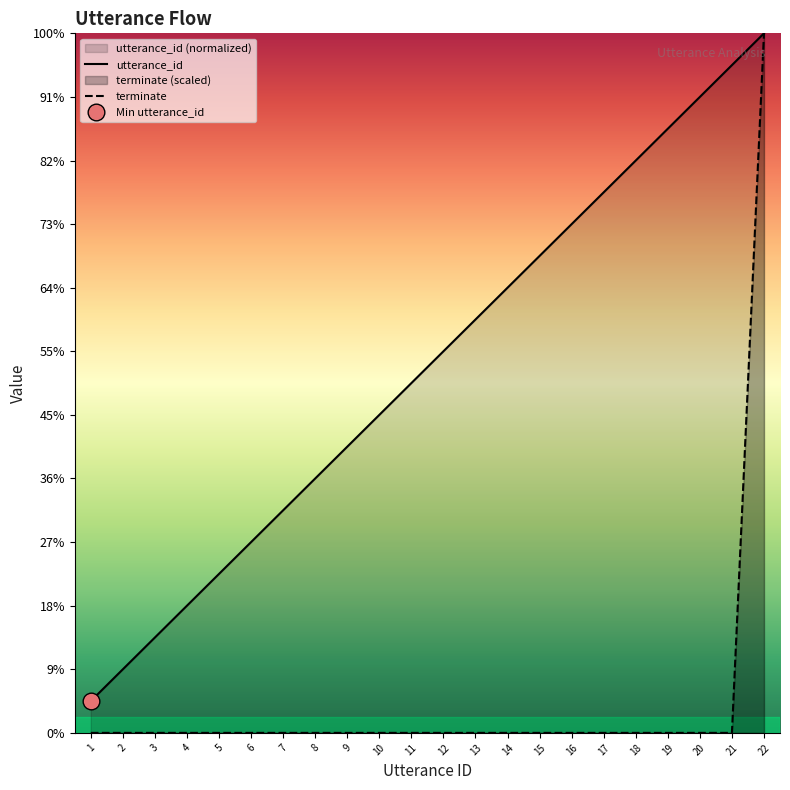

Which series has the widest spread of values?

terminate